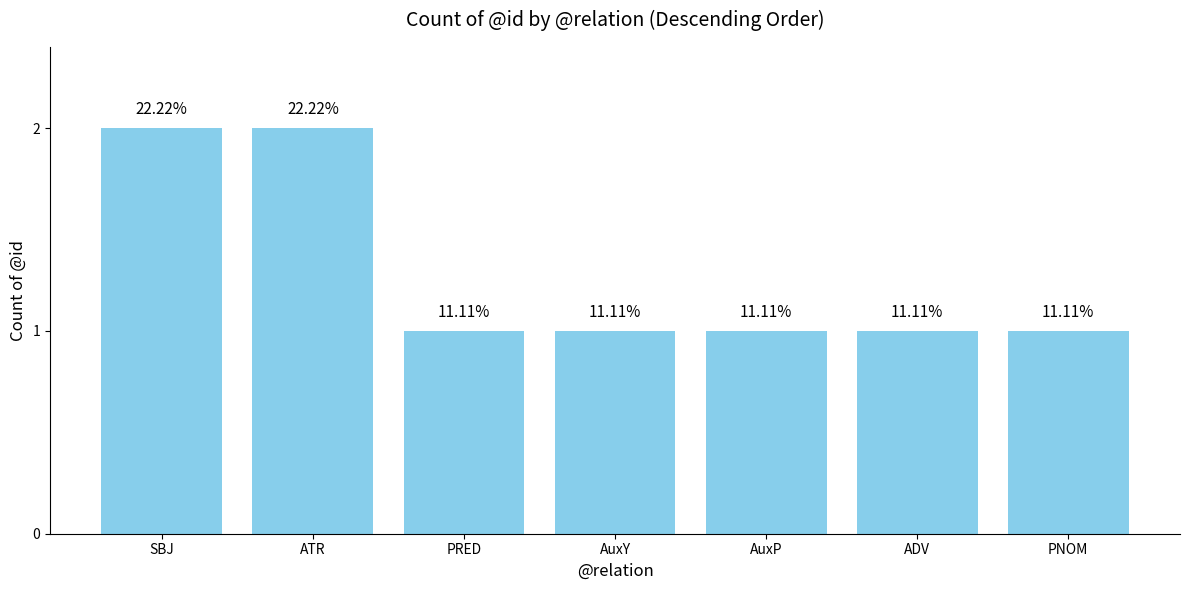

Does the chart contain any negative values?

No